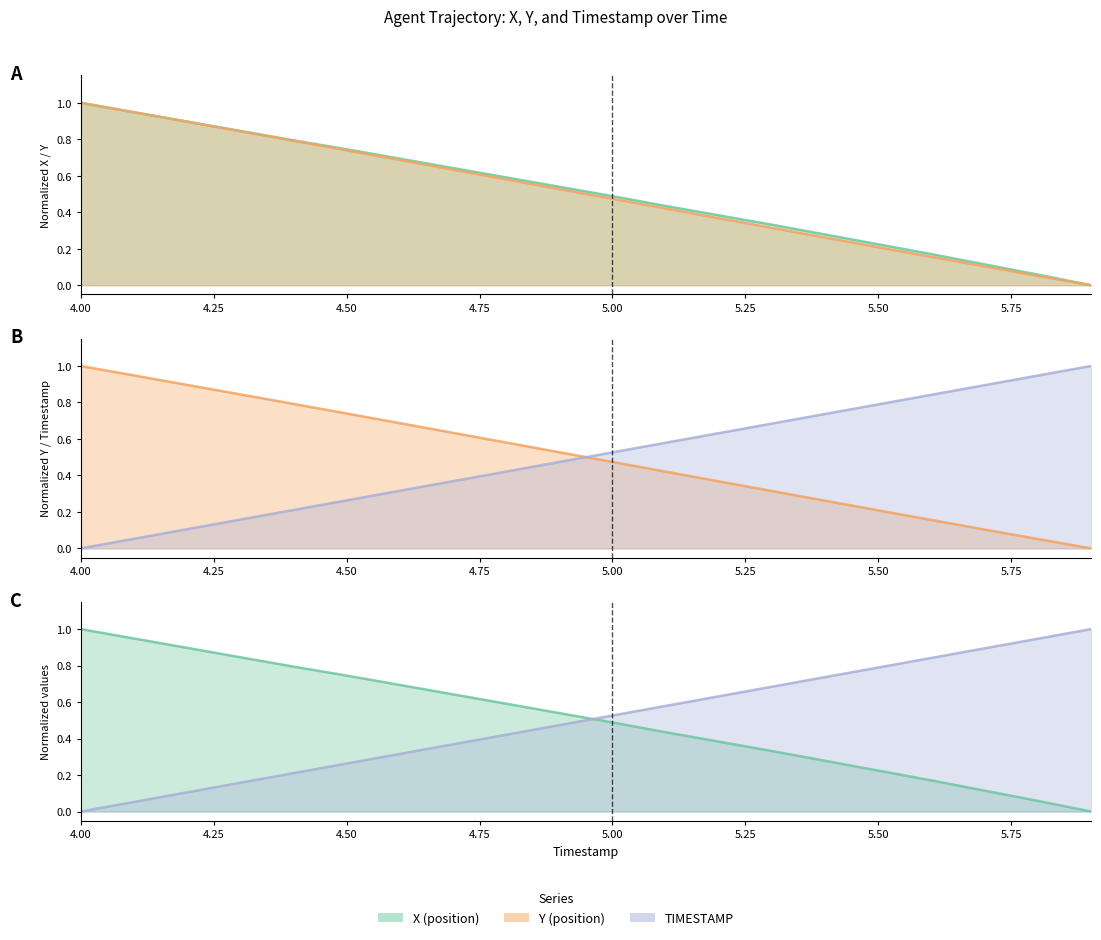

Count the number of categories in the chart.

20